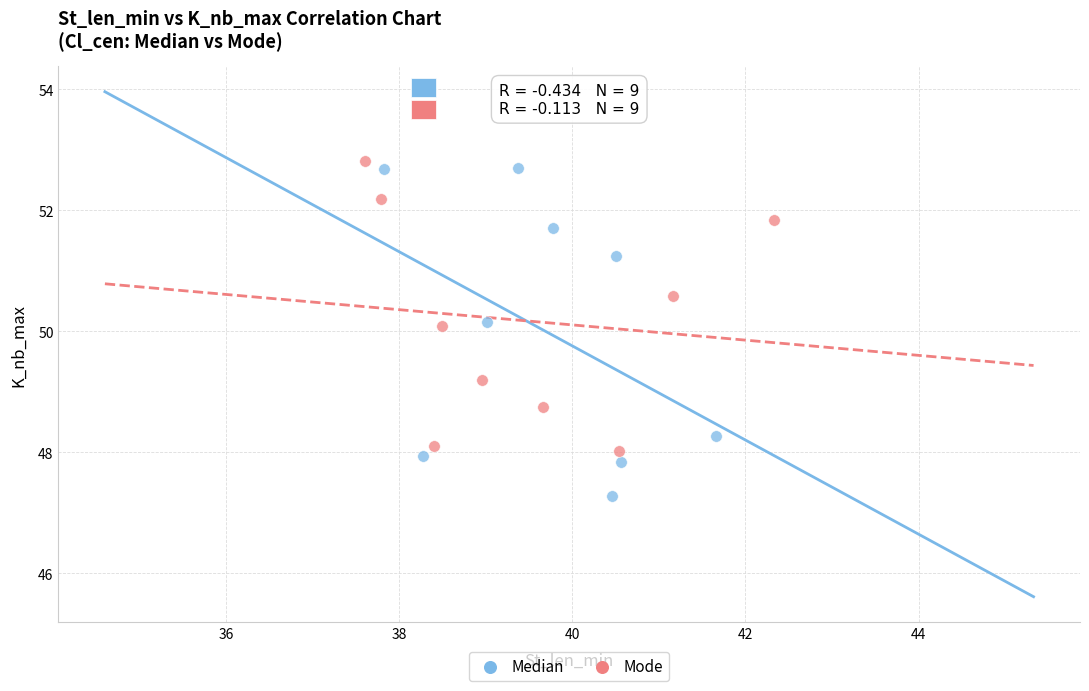

Which series contains the lowest Y value?

Median